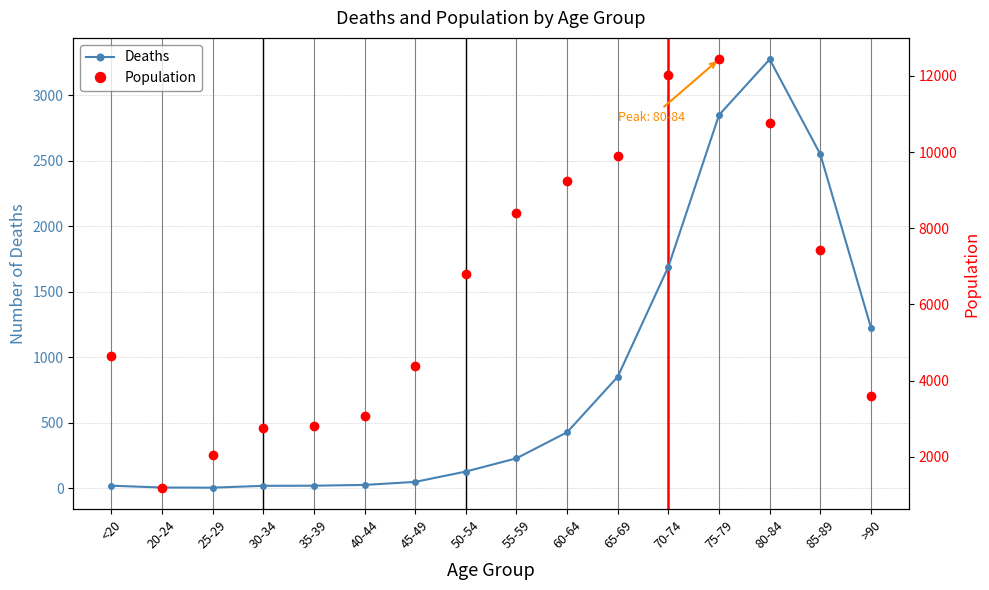

How many lines are shown in the chart?

2